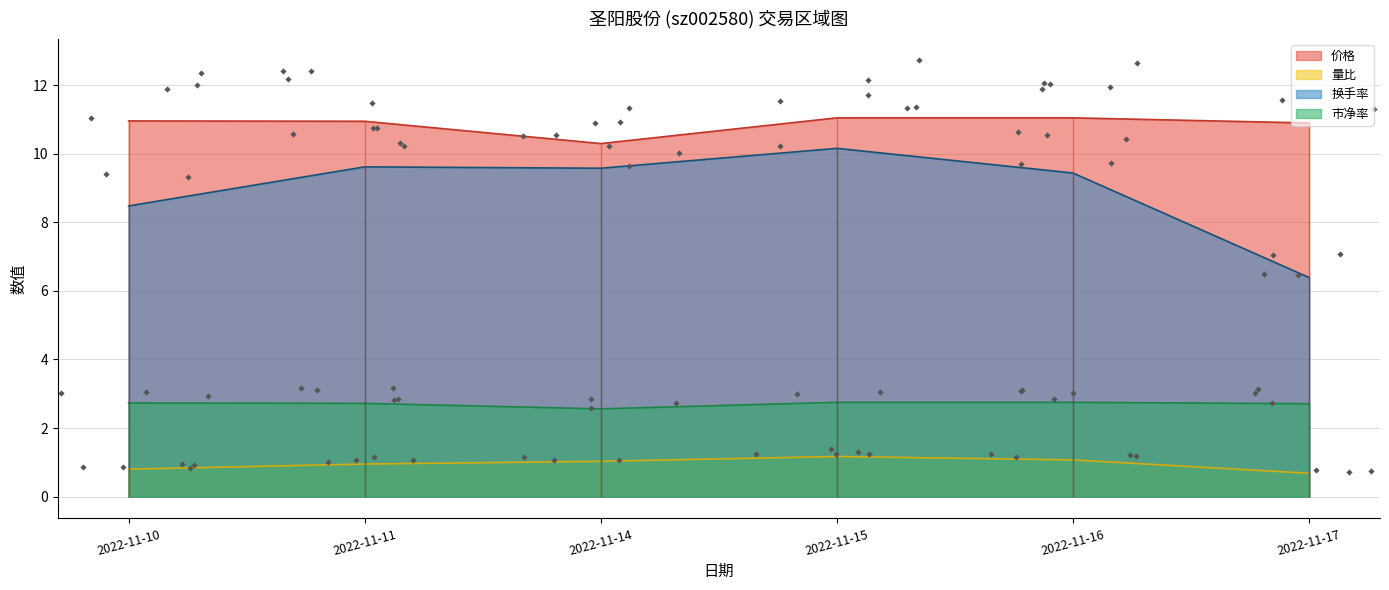

What are all the series names shown in the legend?

价格, 量比, 换手率, 市净率